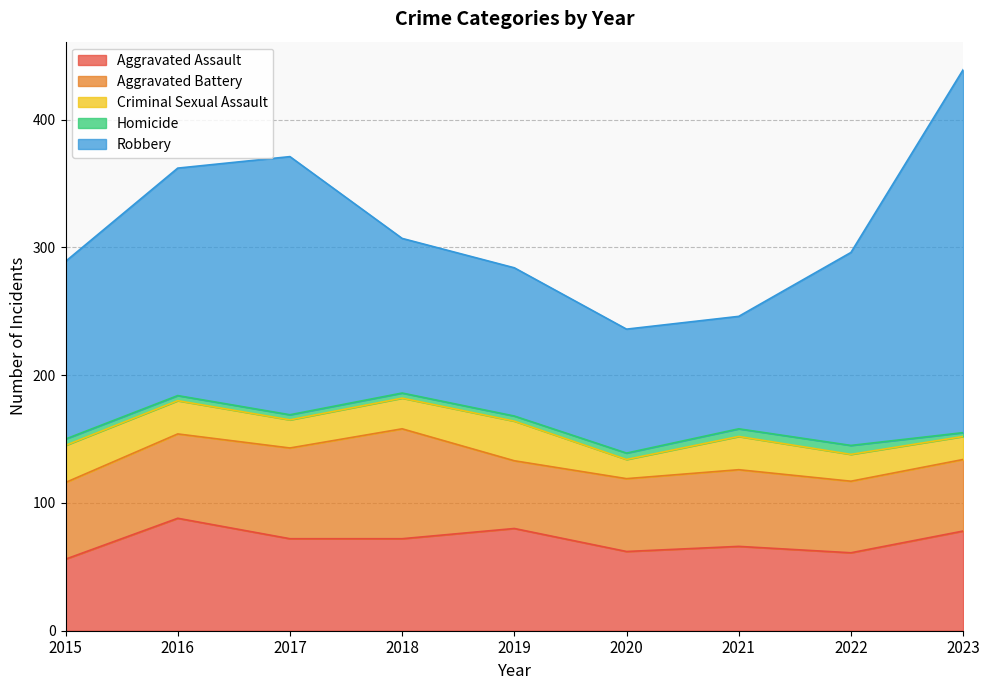

What is the value of the Criminal Sexual Assault point at the 3rd from the left?

22